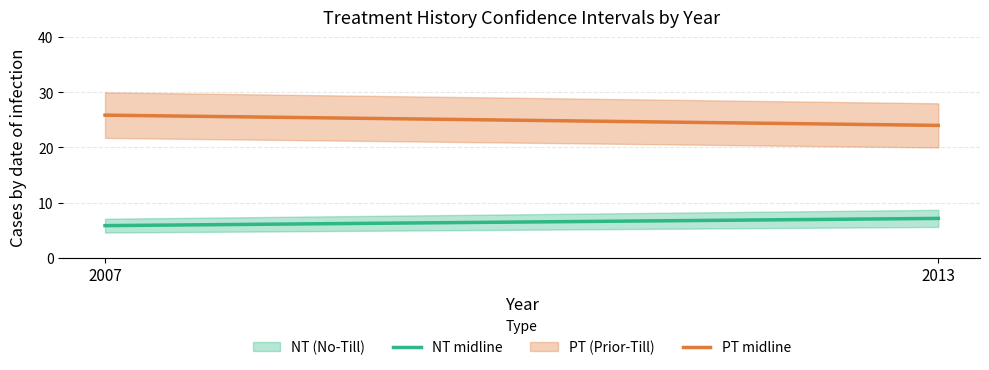

At which category does the chart reach its peak across all series?

2007